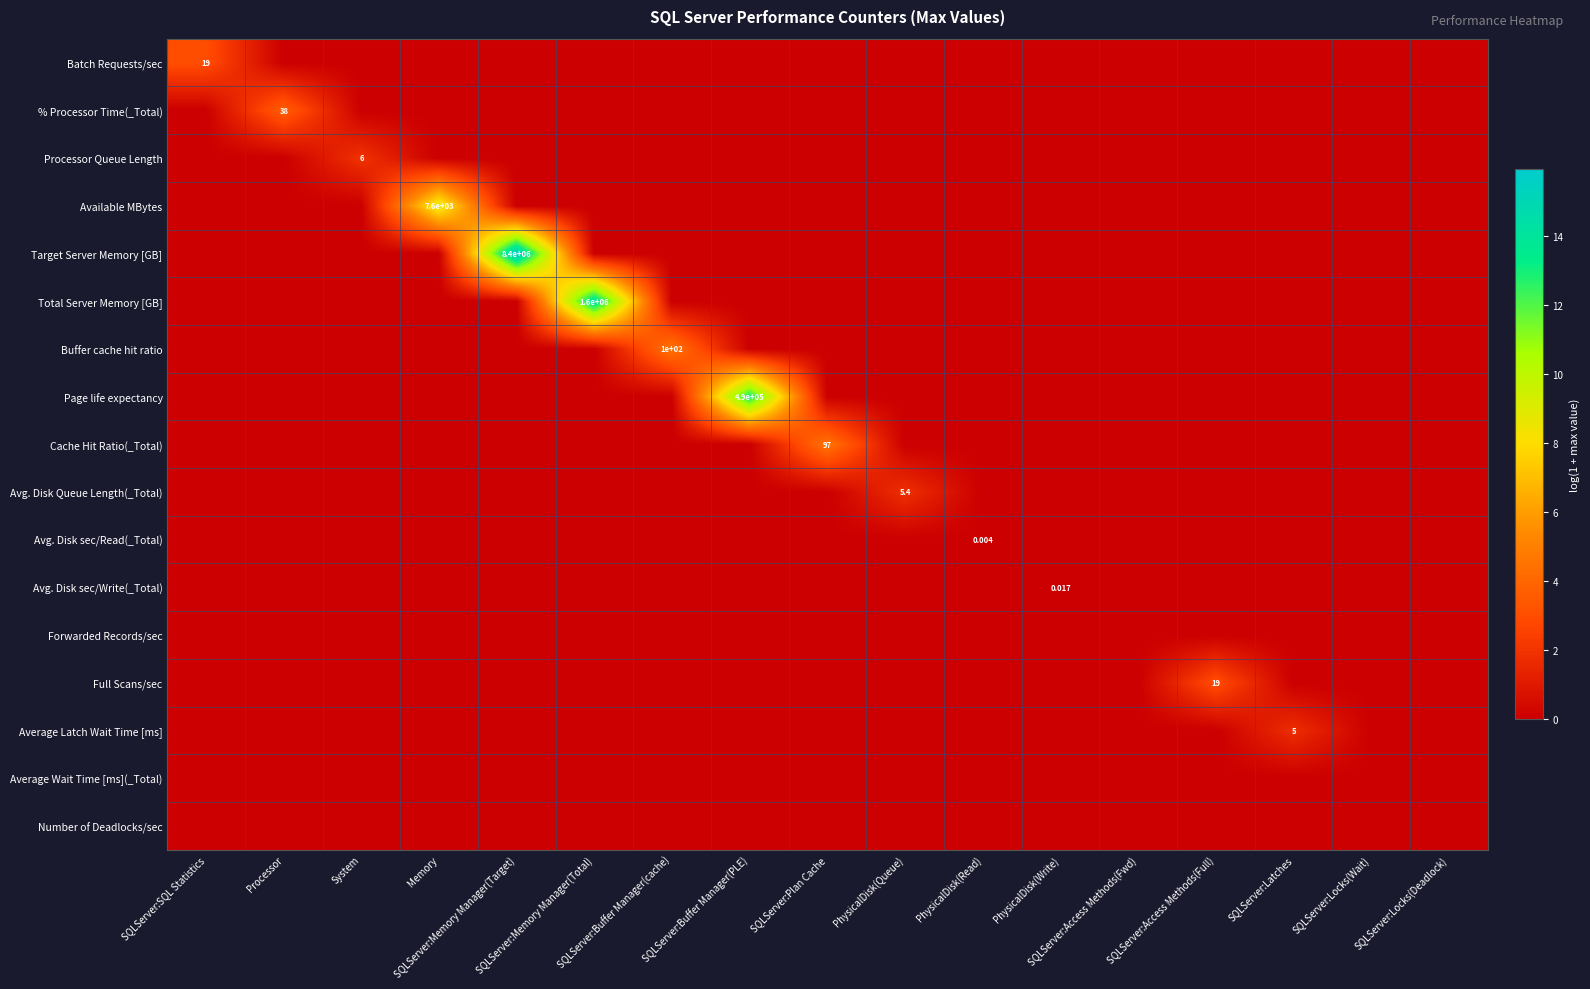

Which series has the largest total across all categories?

Target Server Memory [GB]